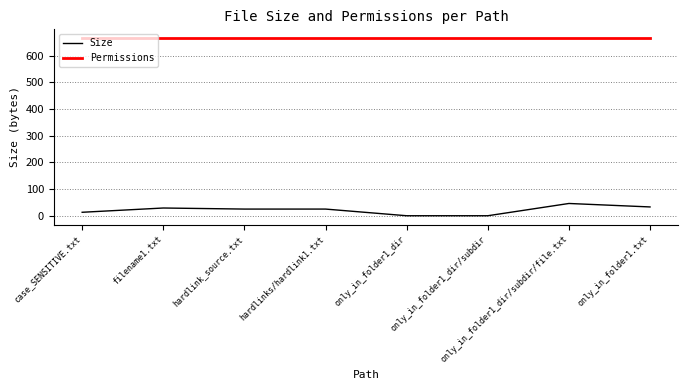

Which series has the widest spread of values?

Size